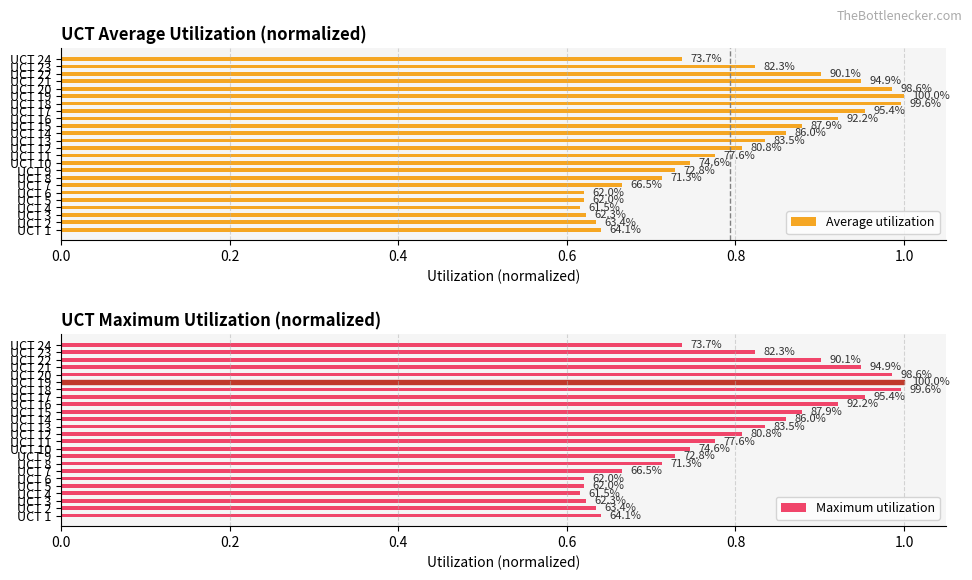

What is the highest value of the Average utilization series?

1.0